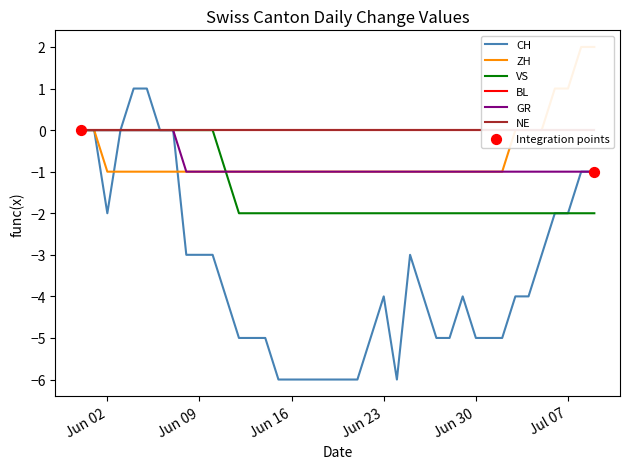

At which category is the sum across all series the highest?

2020-05-31